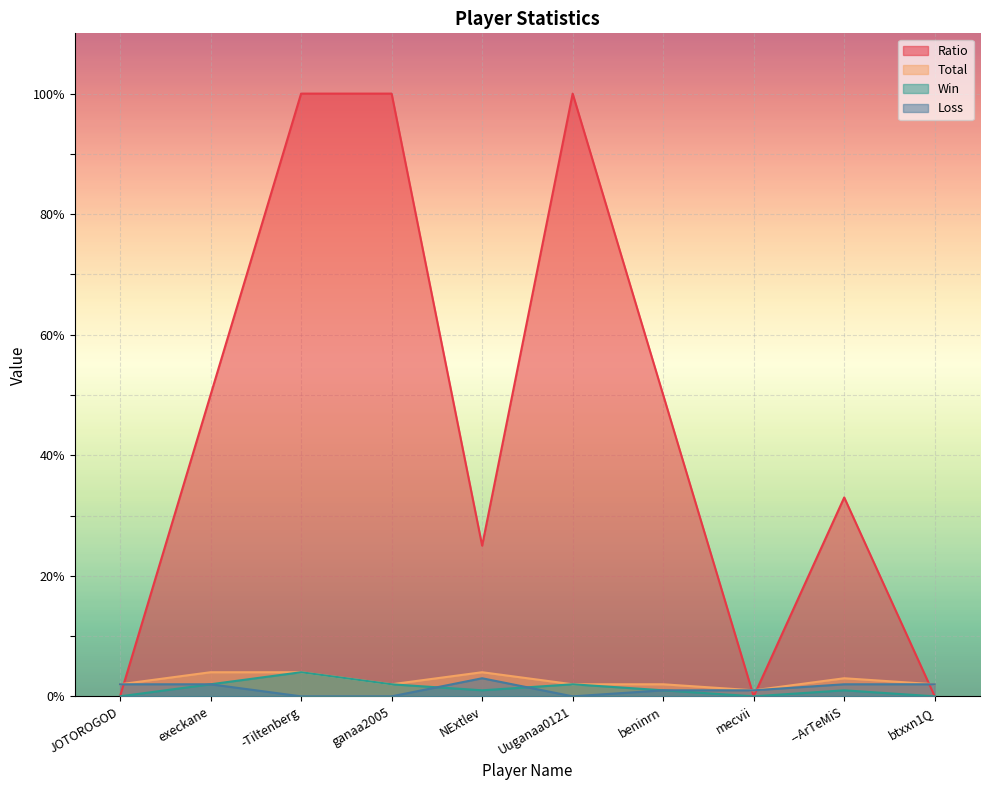

At which category is the sum across all series the highest?

-Tiltenberg